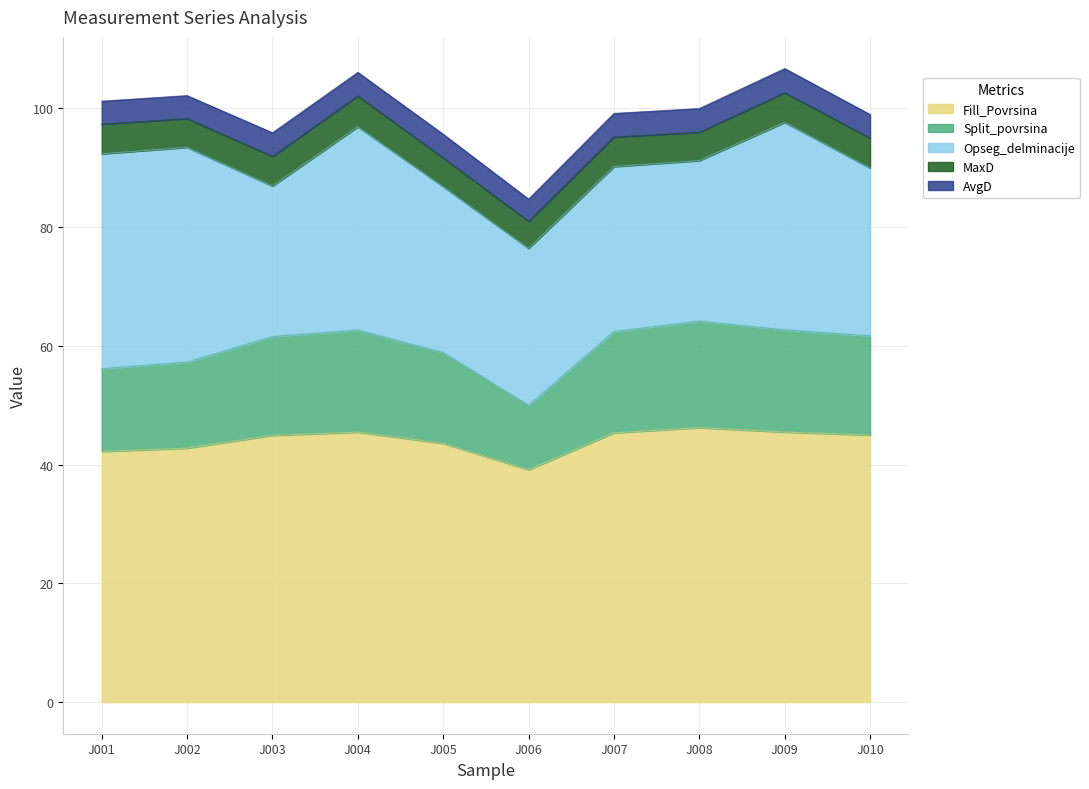

True or false: MaxD and AvgD cross at least once.

False